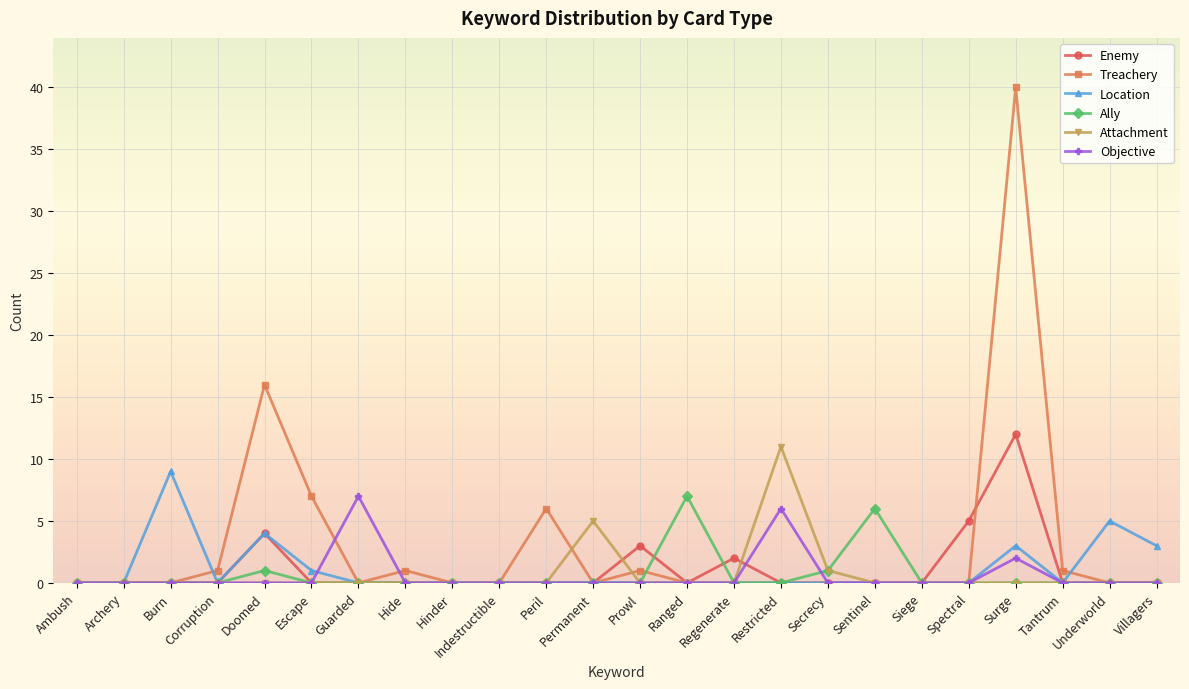

True or false: Ally has more than 2 interior local peaks.

True